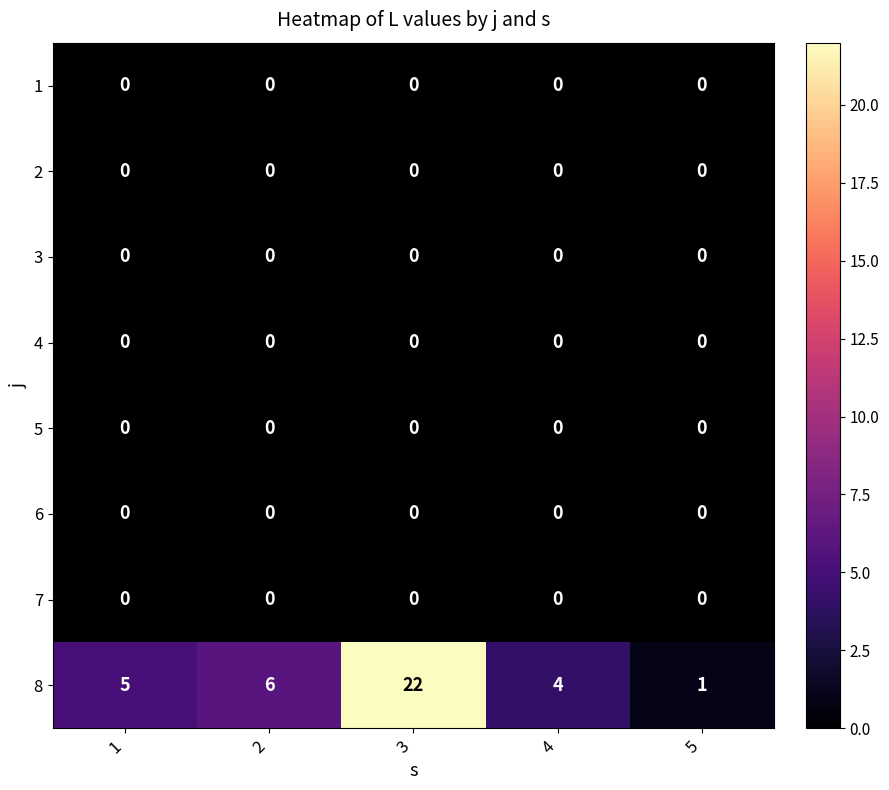

What is the maximum value shown in the chart?

22